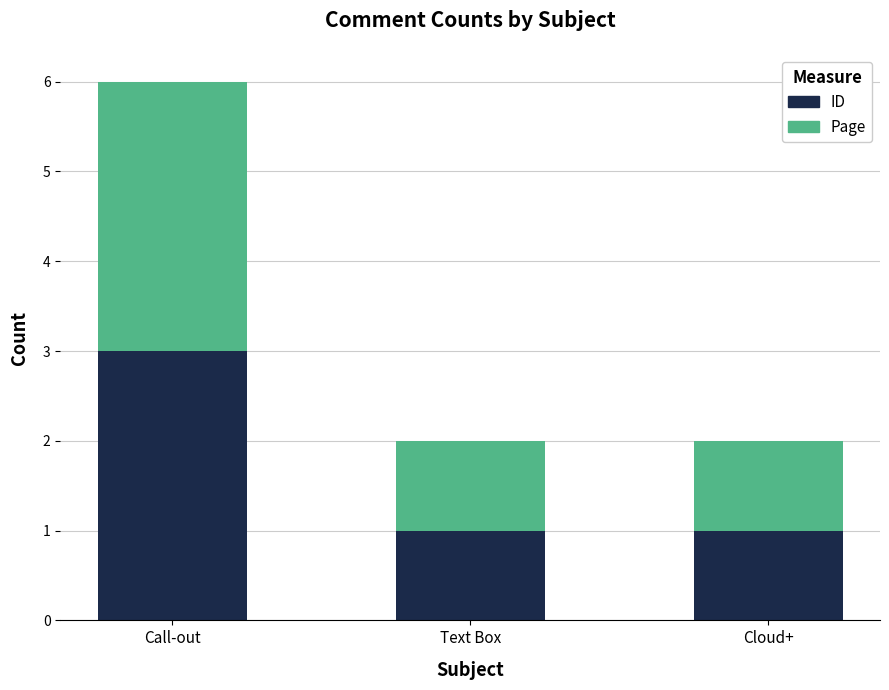

The ID series shows 1 at Call-out. True or false?

False